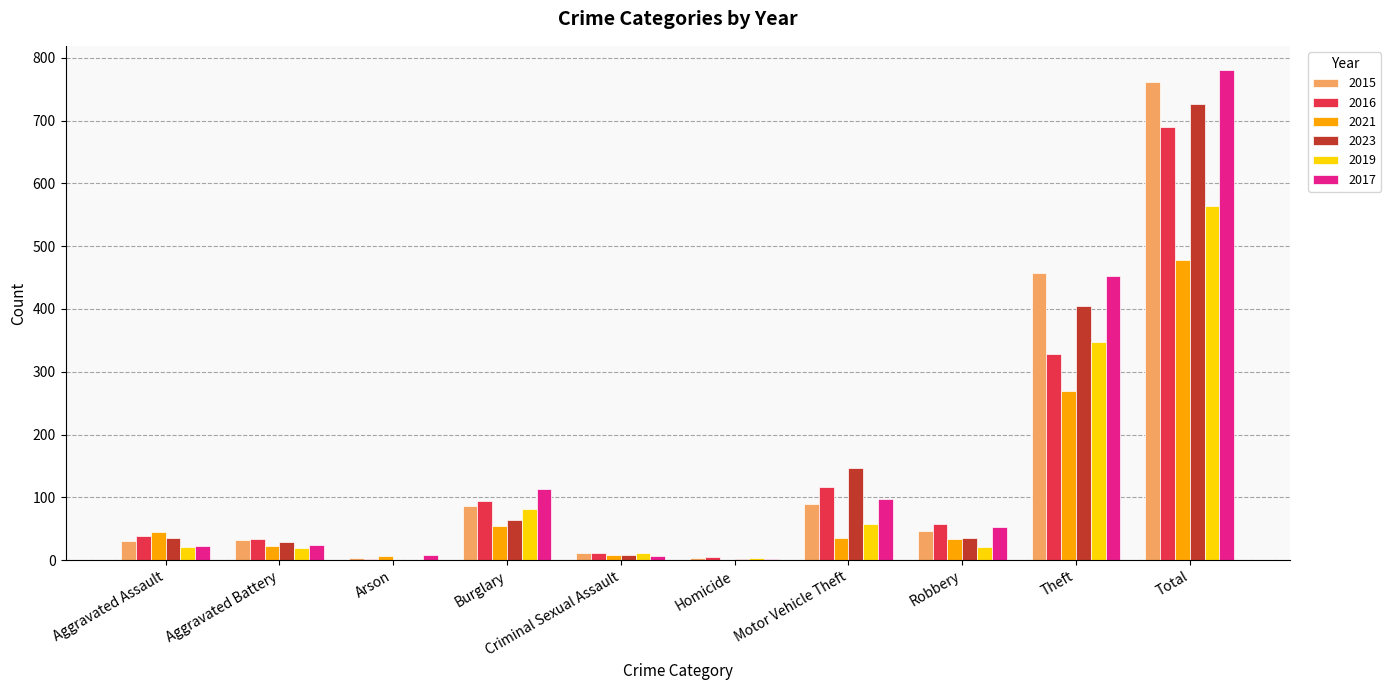

What is the difference between the 2023 values at Theft and Arson?

404